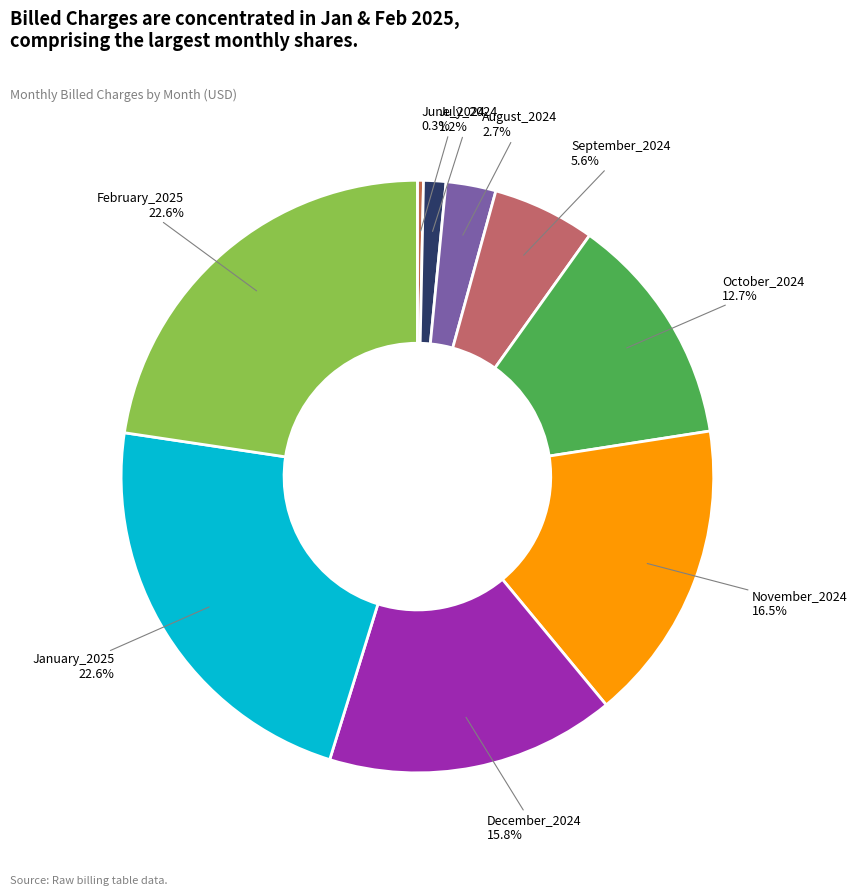

Does November_2024 account for over 50% of the chart?

No